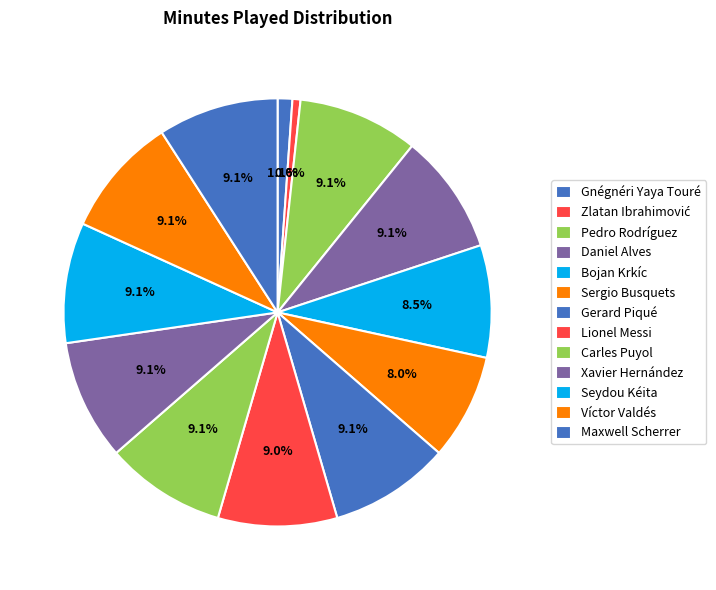

What percentage is NOT represented by Lionel Messi?

91.0%